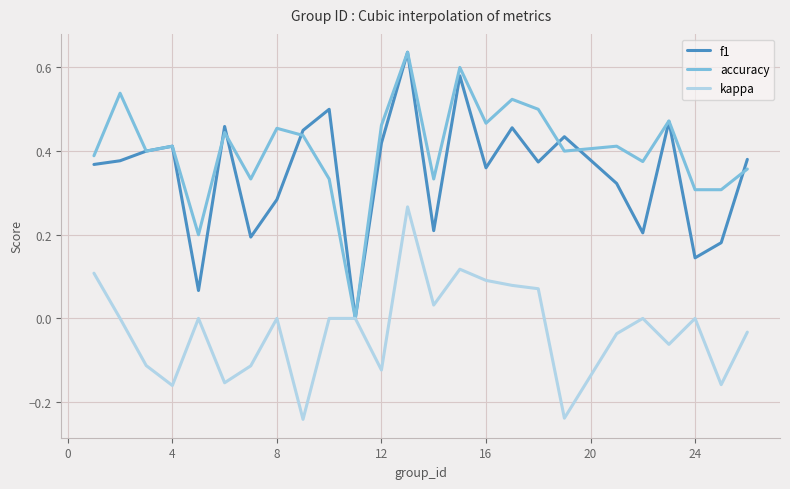

Which series has the largest total across all categories?

accuracy